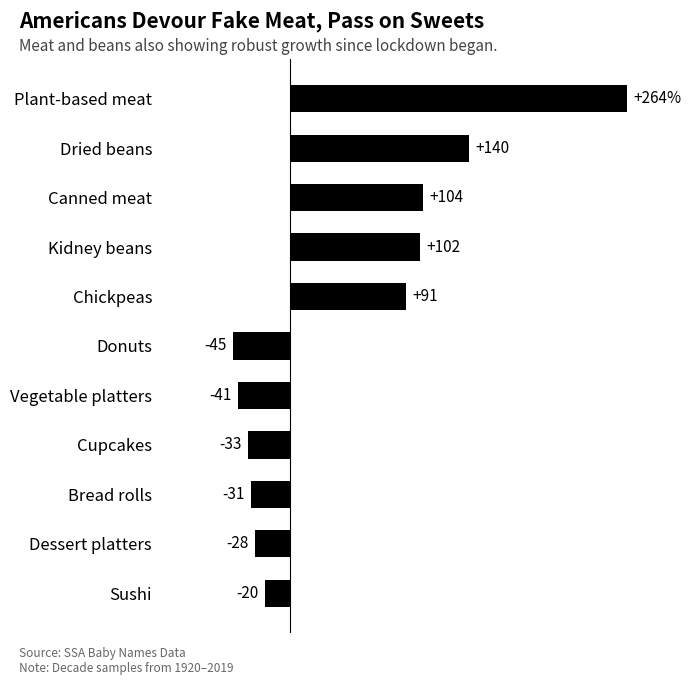

List the labels in order of value, smallest first.

Donuts, Vegetable platters, Cupcakes, Bread rolls, Dessert platters, Sushi, Chickpeas, Kidney beans, Canned meat, Dried beans, Plant-based meat